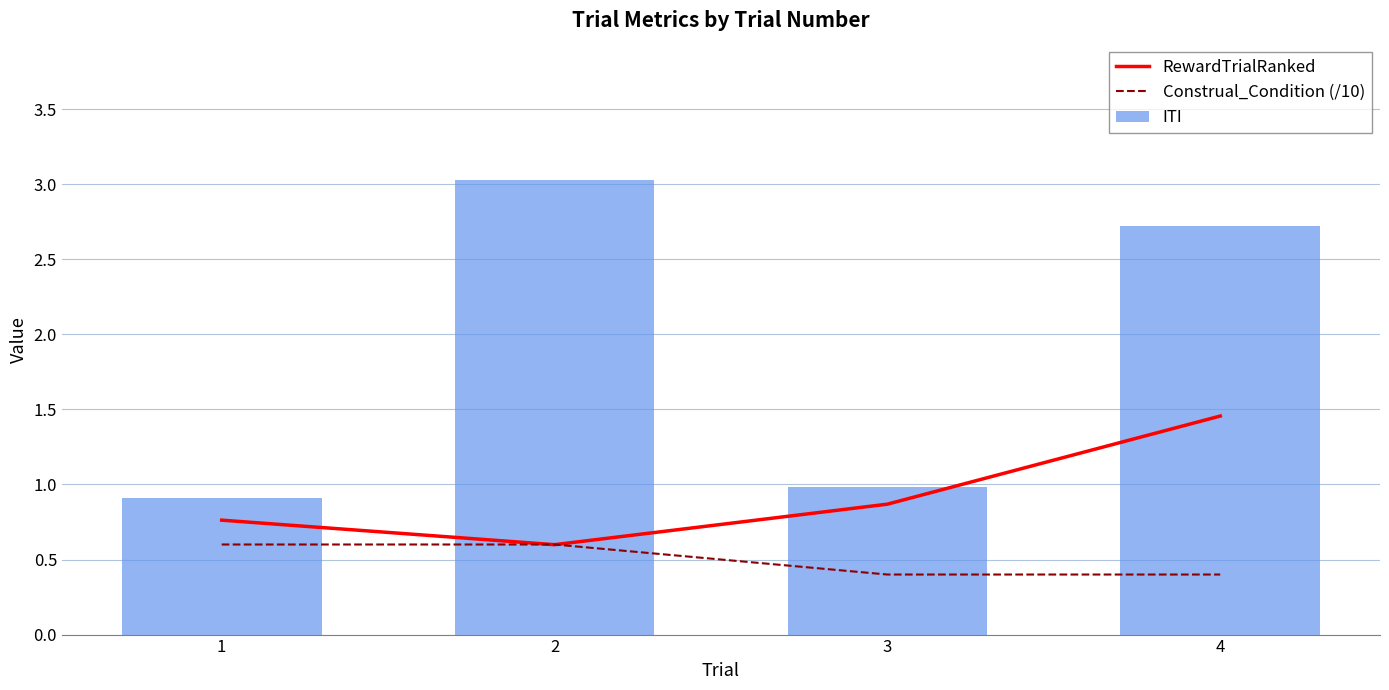

What is the value of the Construal_Condition (/10) bar at the 1st from the left?

0.6